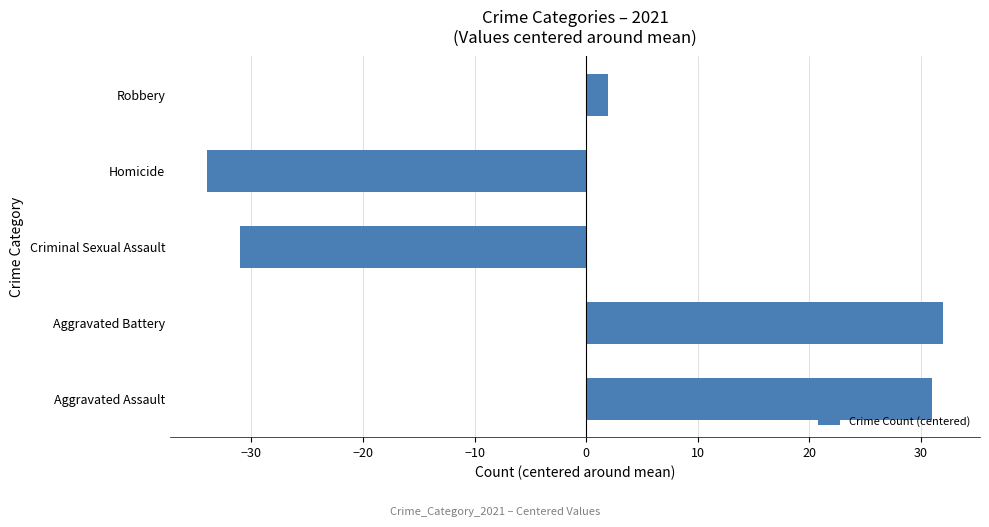

What is the change in value from Aggravated Battery to Criminal Sexual Assault?

-63